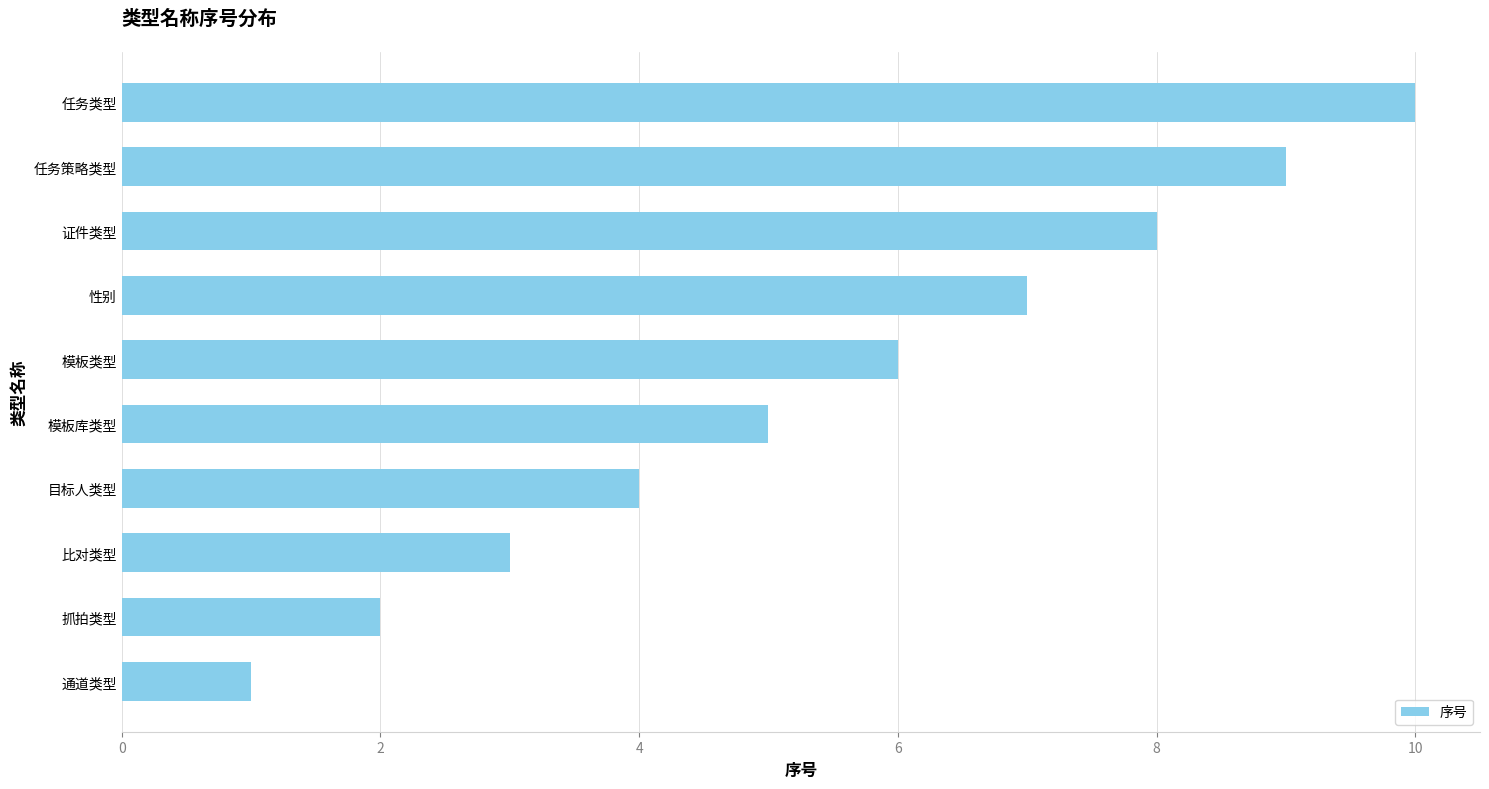

What is the maximum value shown in the chart?

10